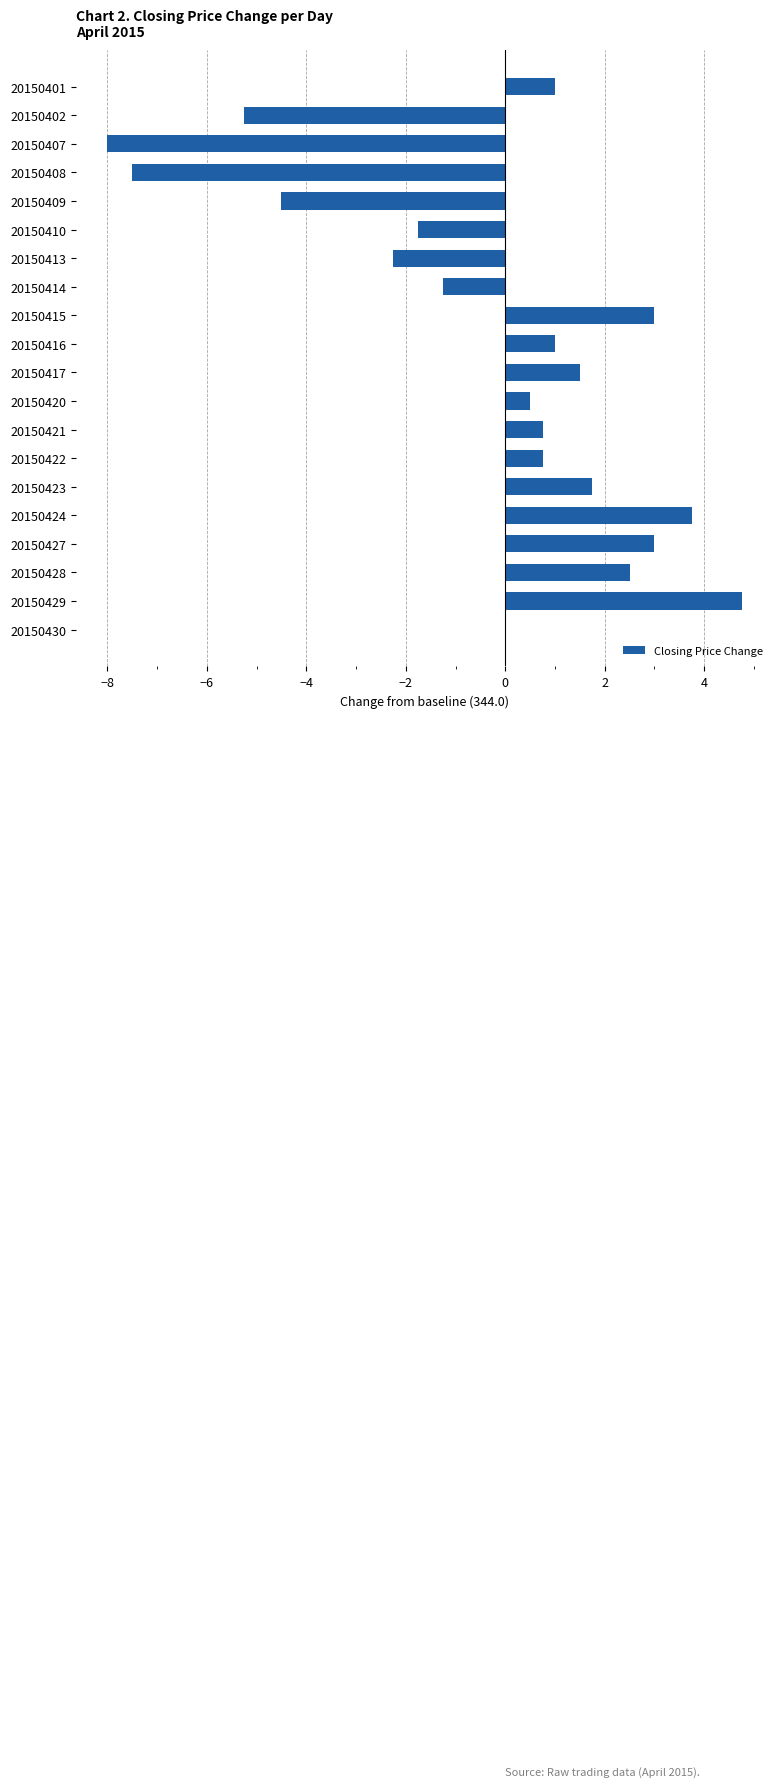

Is it true that the value at 20150427 is 4.5?

False